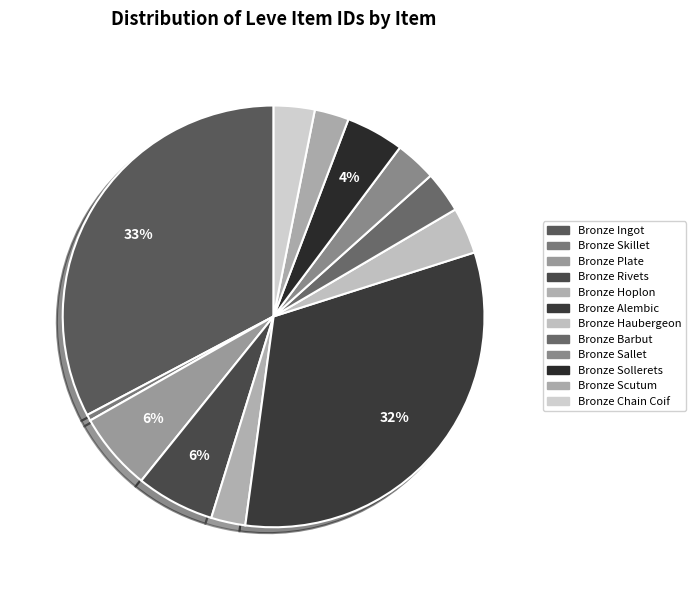

Which slice is the smallest?

Bronze Skillet